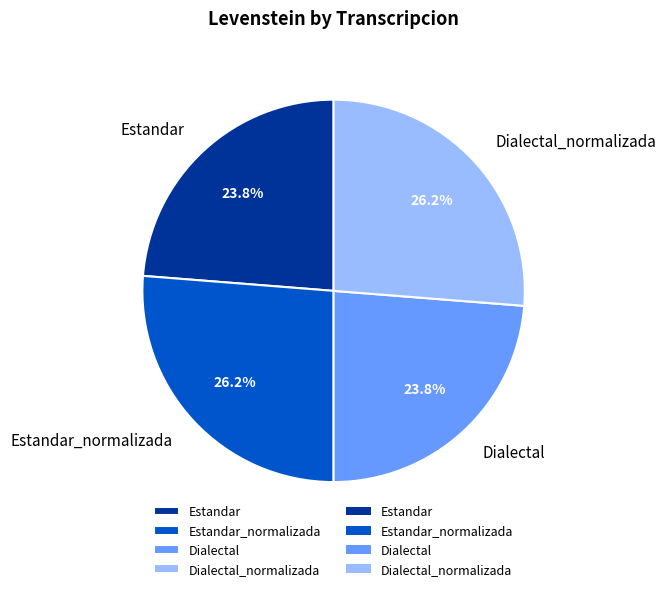

Between Estandar and Estandar_normalizada, which is larger?

Estandar_normalizada